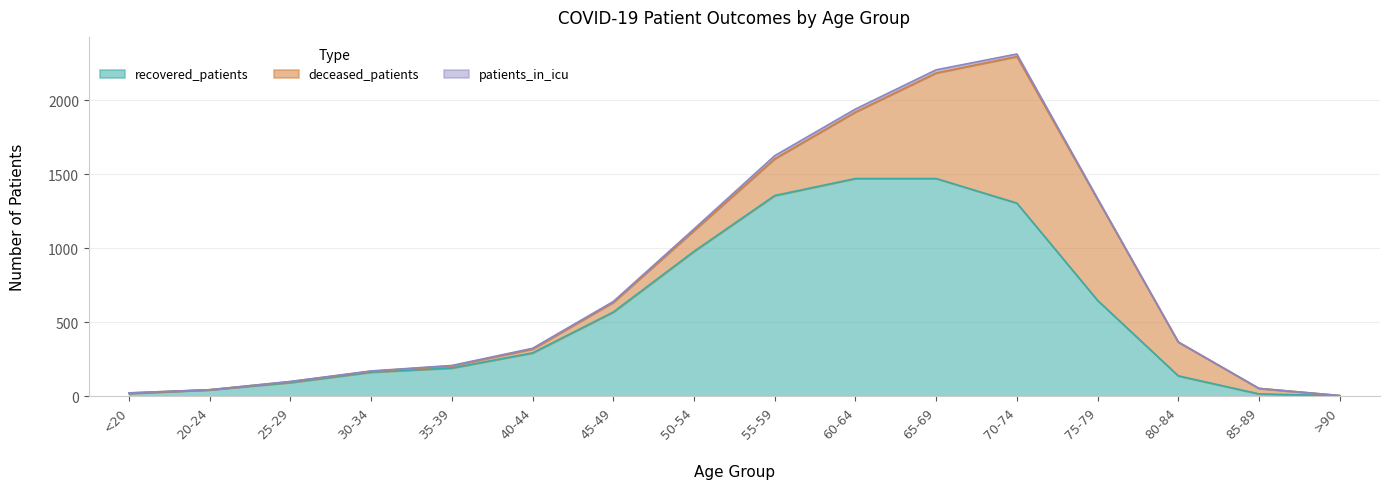

What is the spread (max minus min) of values at 60-64?

1452